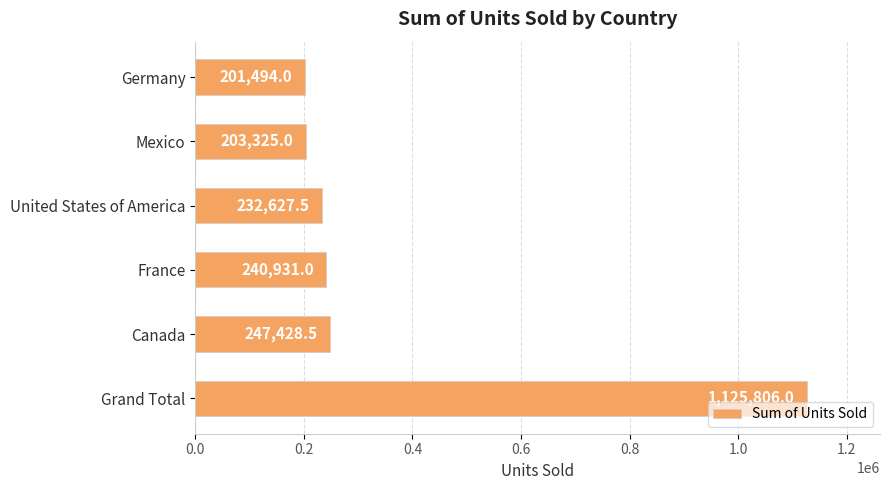

At which category does the chart reach its peak across all series?

Grand Total